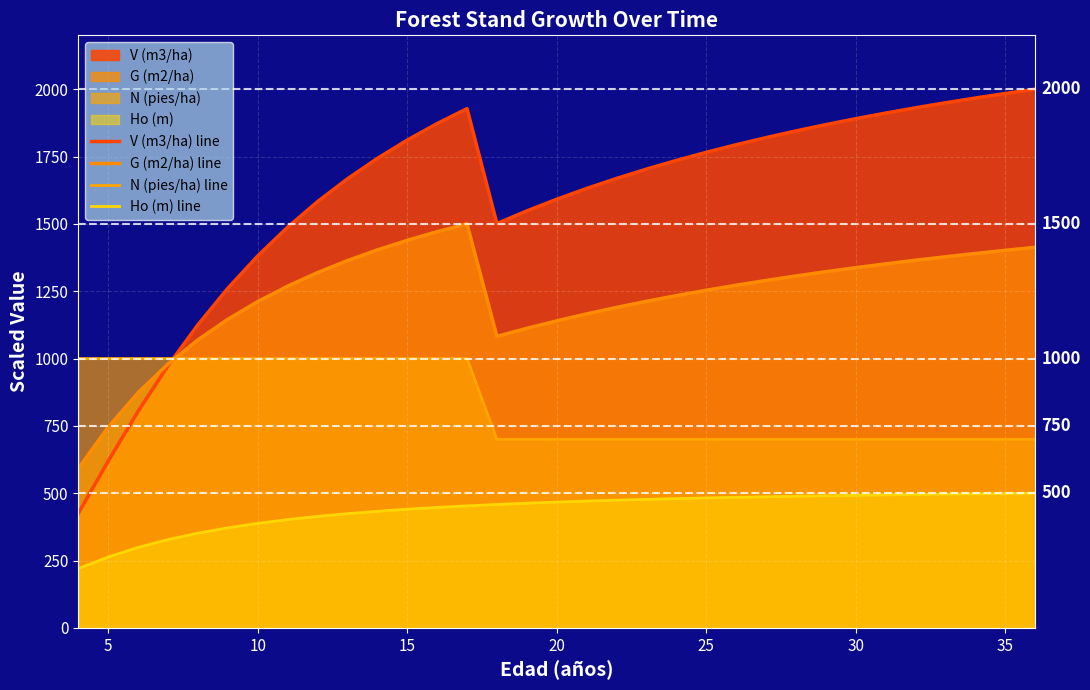

Rank the series at 15 from highest to lowest value.

V (m3/ha) line, G (m2/ha) line, N (pies/ha) line, Ho (m) line